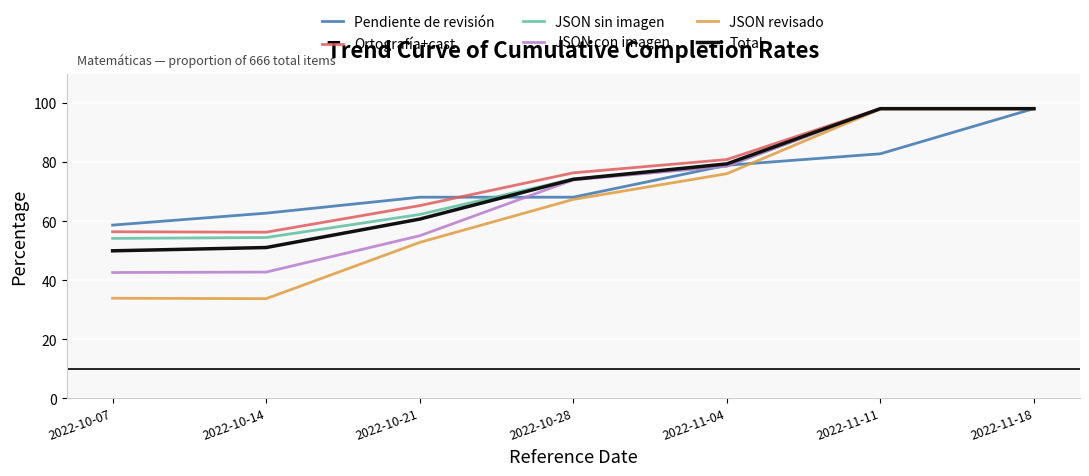

How many lines are shown in the chart?

6